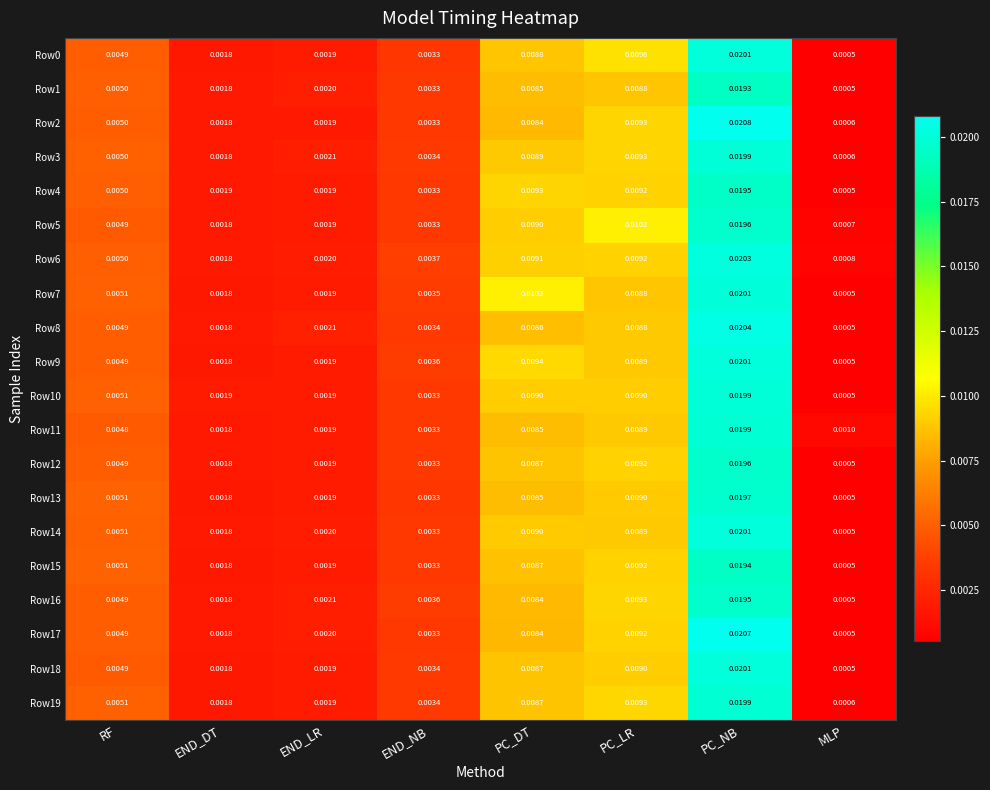

Rank the categories by Row5 value from lowest to highest.

MLP, END_DT, END_LR, END_NB, RF, PC_DT, PC_LR, PC_NB